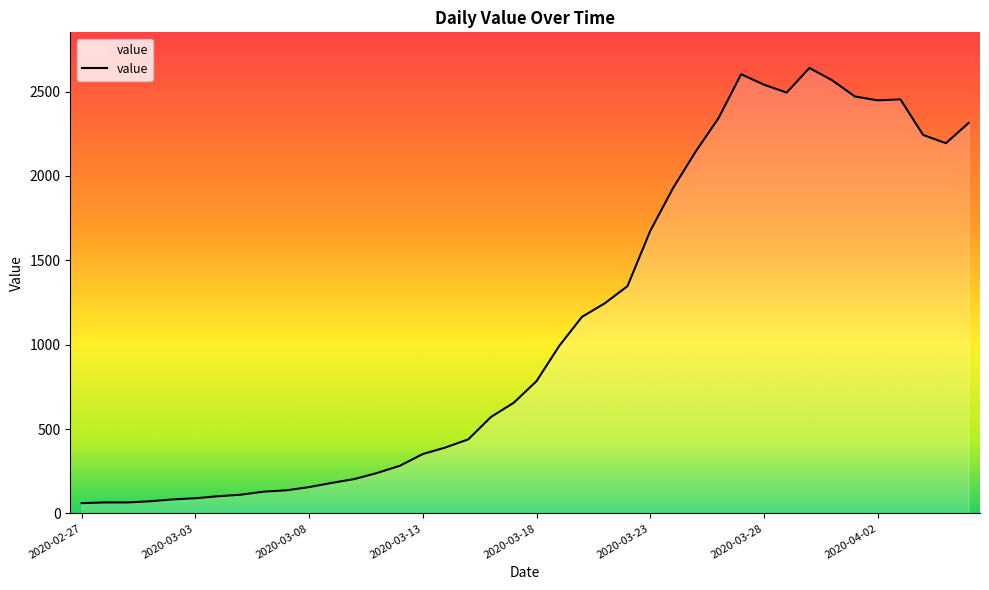

How many distinct data groups are displayed?

1